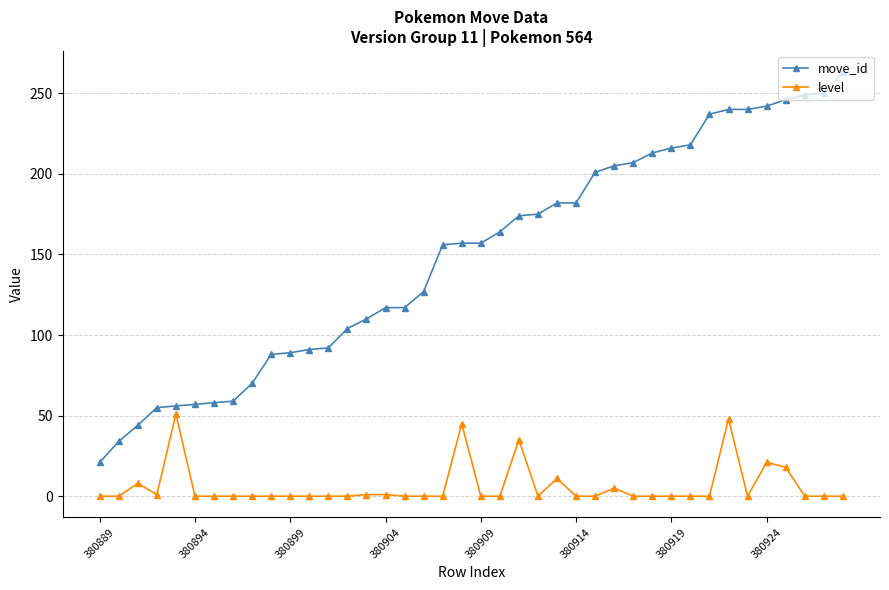

Which series has the largest total across all categories?

move_id